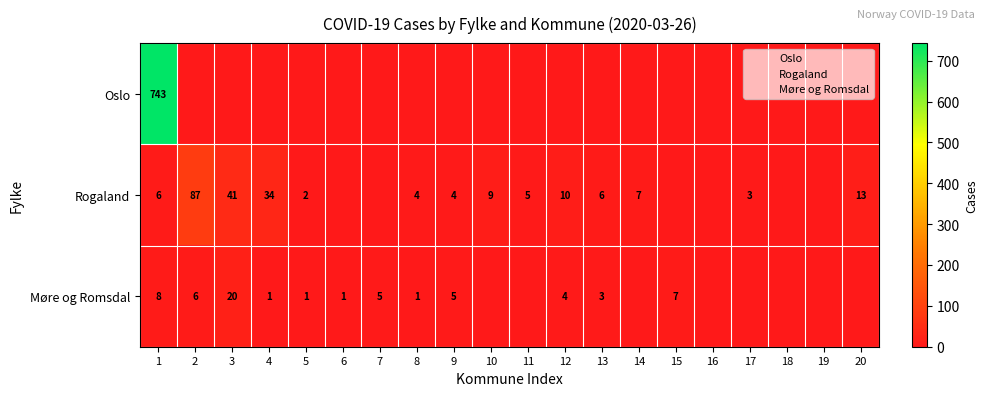

Between 13 and 5, which is larger?

13